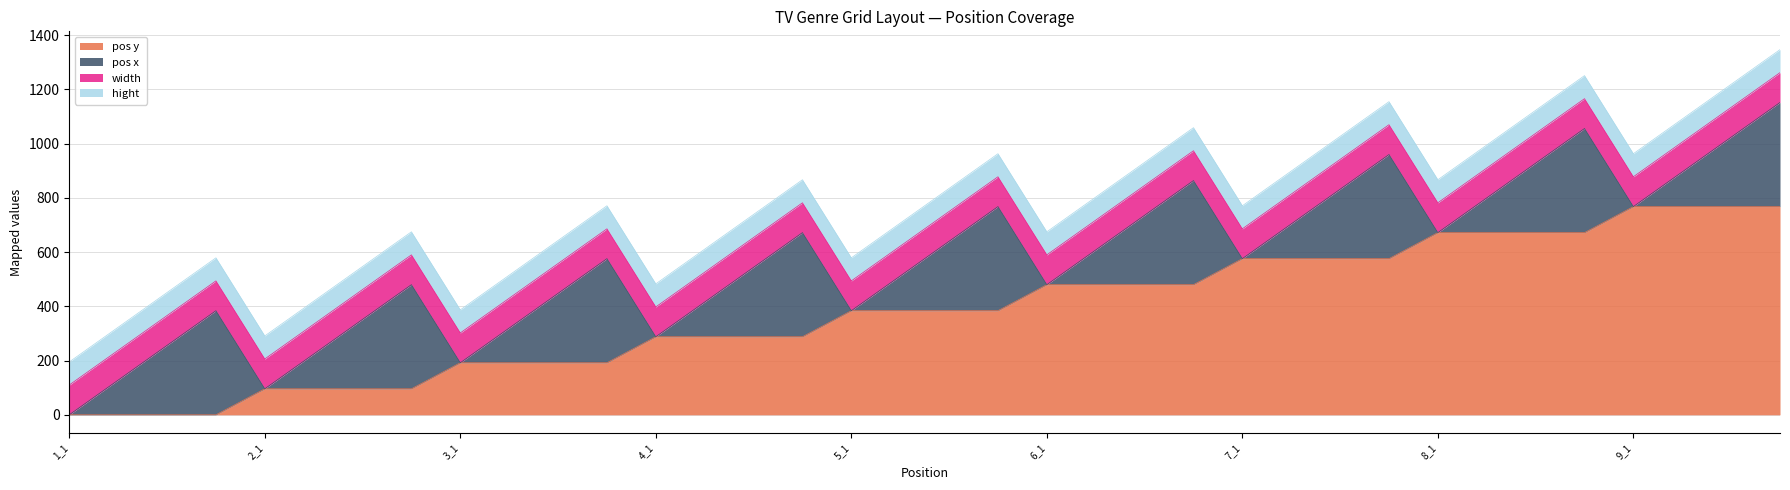

List the series in order of their peak value, lowest first.

hight, width, pos x, pos y